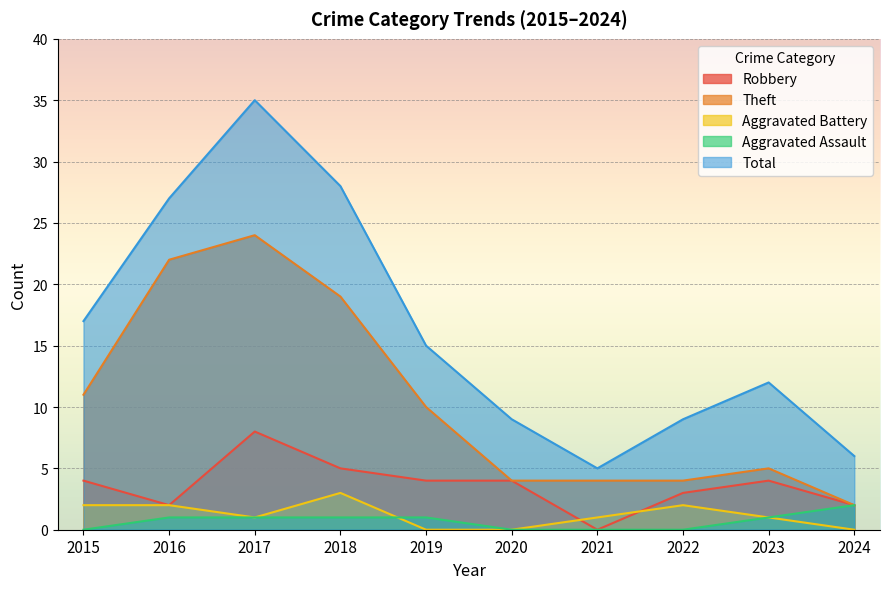

In Total, how many points are higher than both neighbors (excluding endpoints)?

2